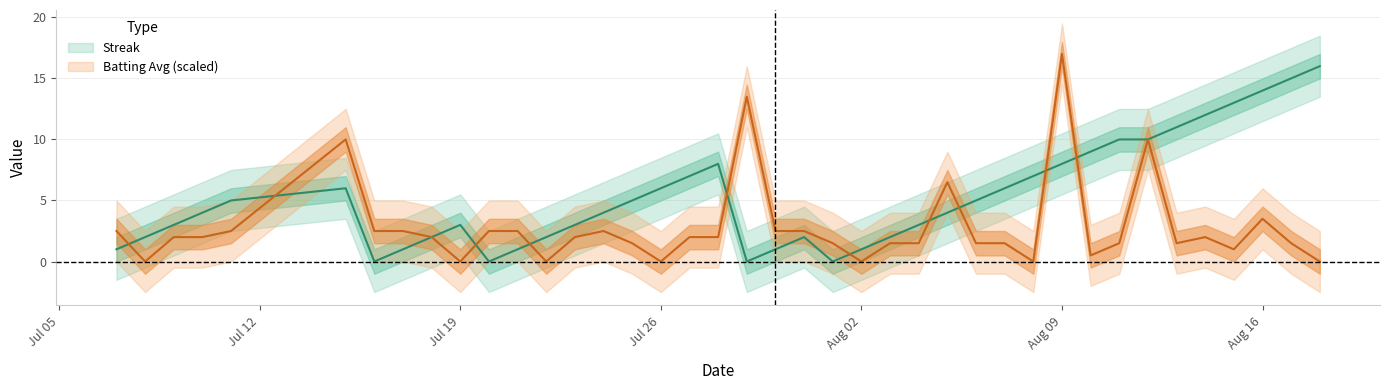

How many values in the streak series are below 4?

18